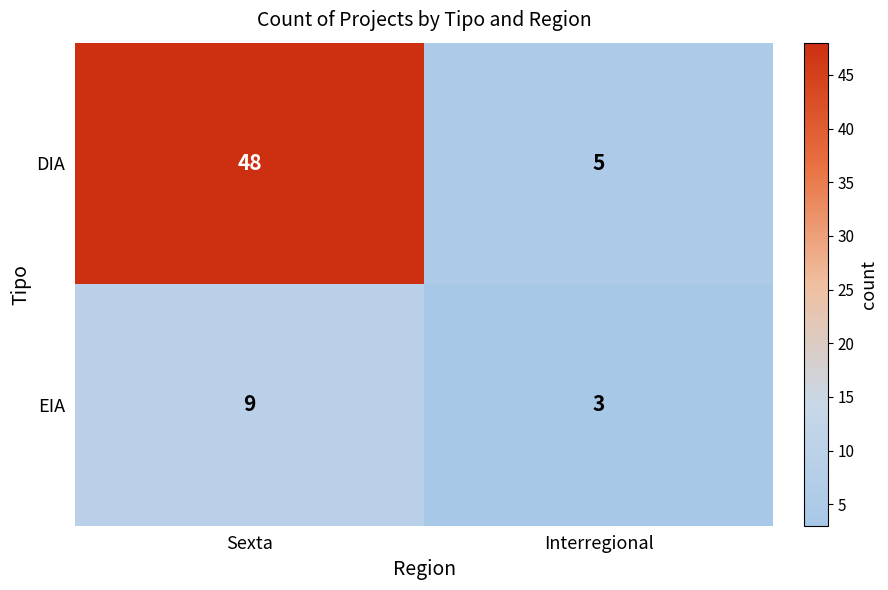

What is the difference between the highest and lowest values at Sexta?

39